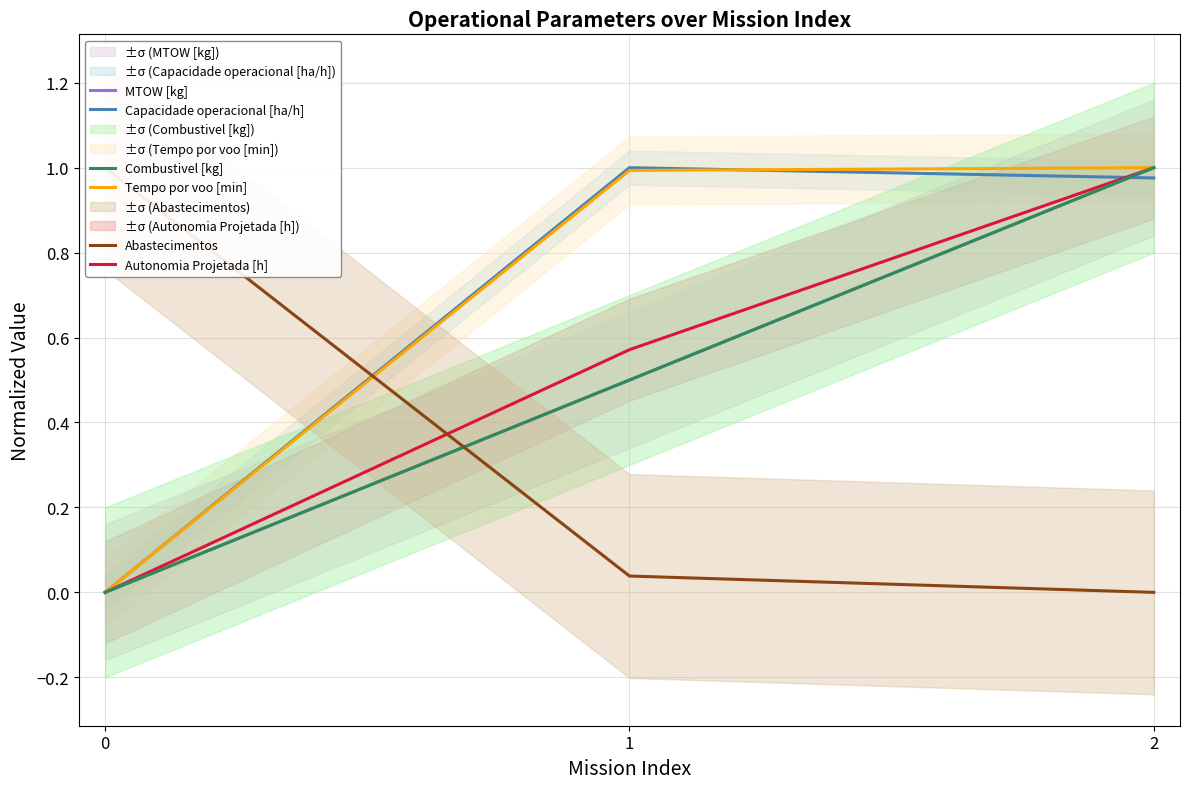

Reading right to left, extract all data points from this chart.

Capacidade operacional [ha/h]: 1.0	1.0	0.0
Tempo por voo [min]: 1.0	1.0	0.0
Autonomia Projetada [h]: 1.0	0.6	0.0
MTOW [kg]: 1.0	0.5	0.0
Combustivel [kg]: 1.0	0.5	0.0
Abastecimentos: 0.0	0.0	1.0